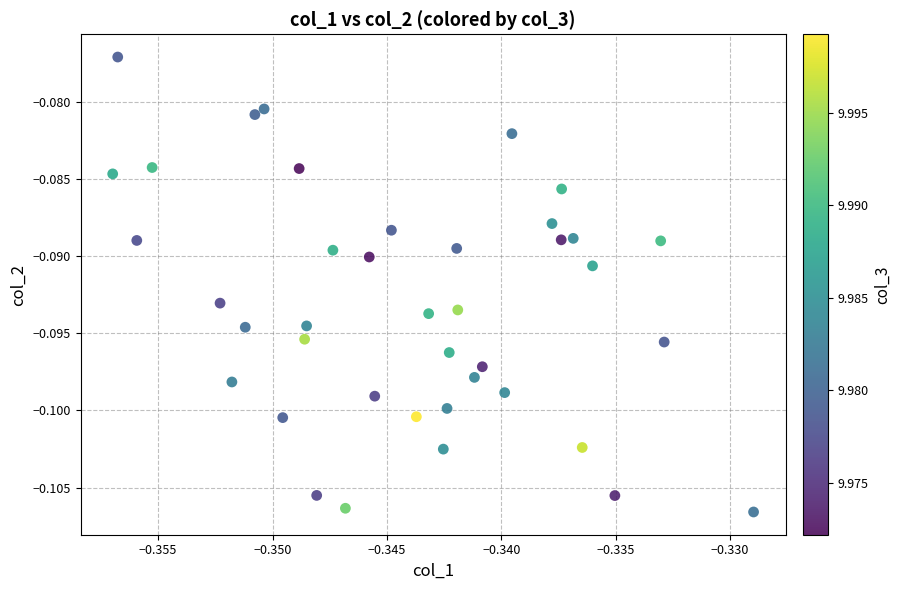

How many data points are displayed?

40